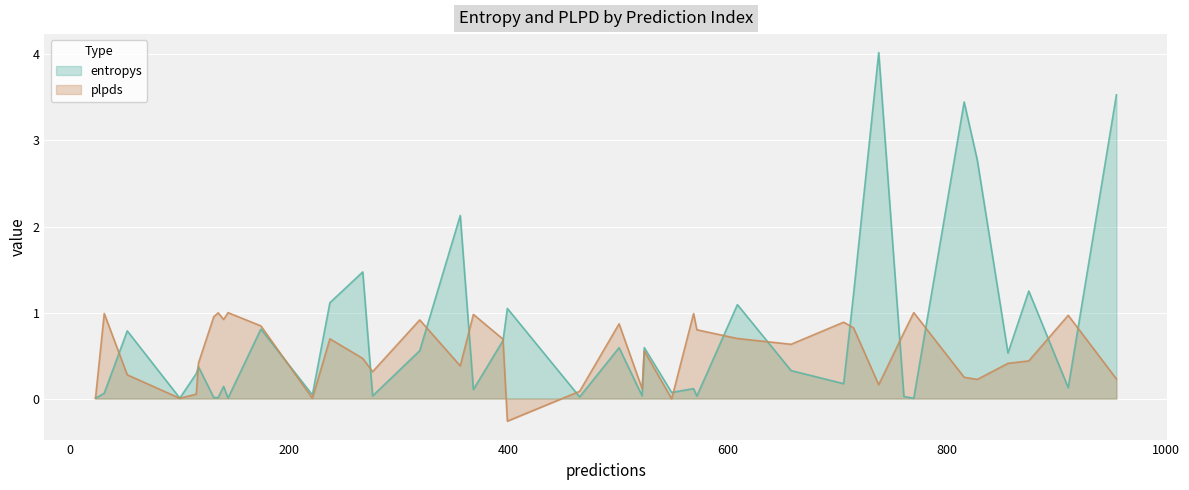

After their last crossing, which series has the higher values: entropys or plpds?

entropys